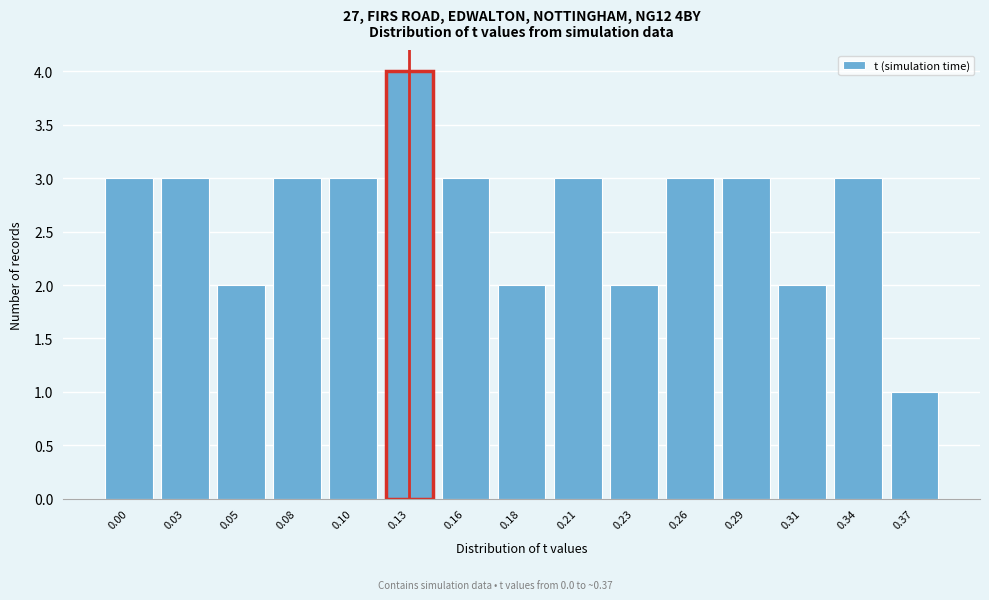

Reading left to right, list all the values displayed in this chart.

0.00=3	0.03=3	0.05=2	0.08=3	0.10=3	0.13=4	0.16=3	0.18=2	0.21=3	0.23=2	0.26=3	0.29=3	0.31=2	0.34=3	0.37=1